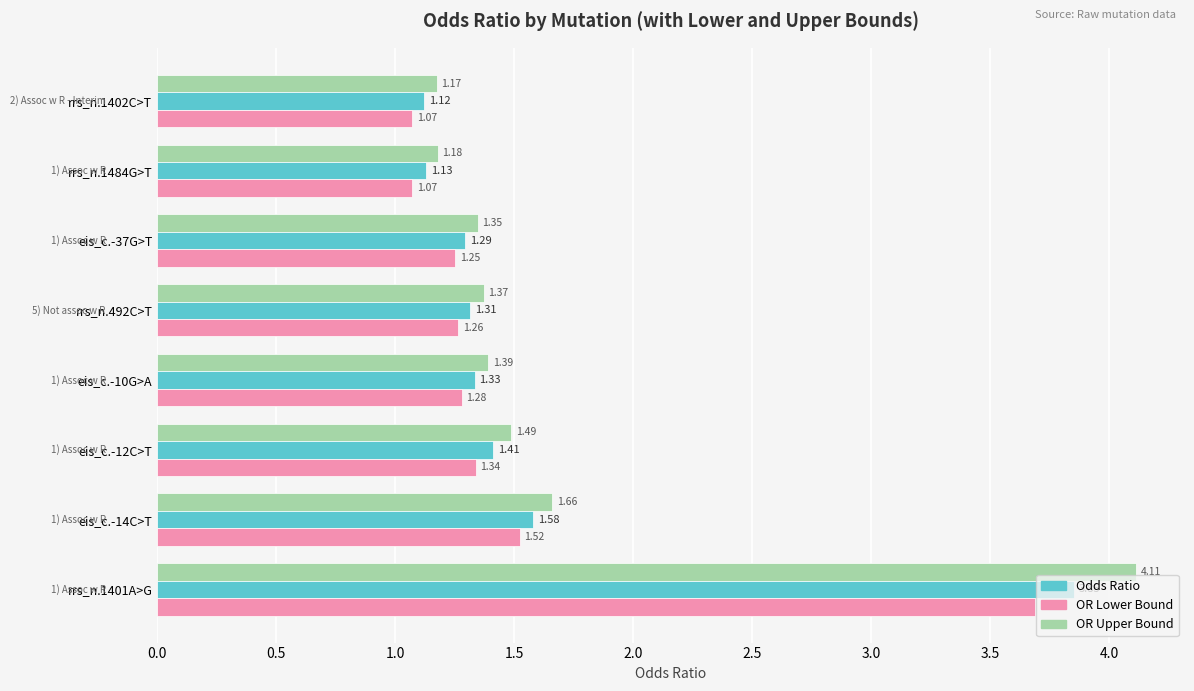

What is the total value across all series at rrs_n.1401A>G?

11.7